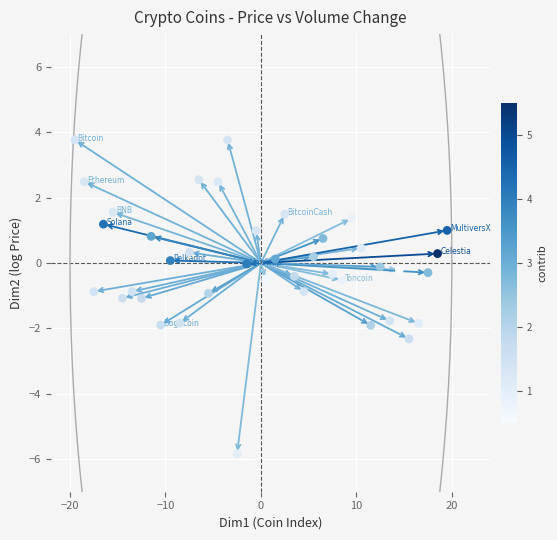

What is the range of Y values (max minus min)?

9.6